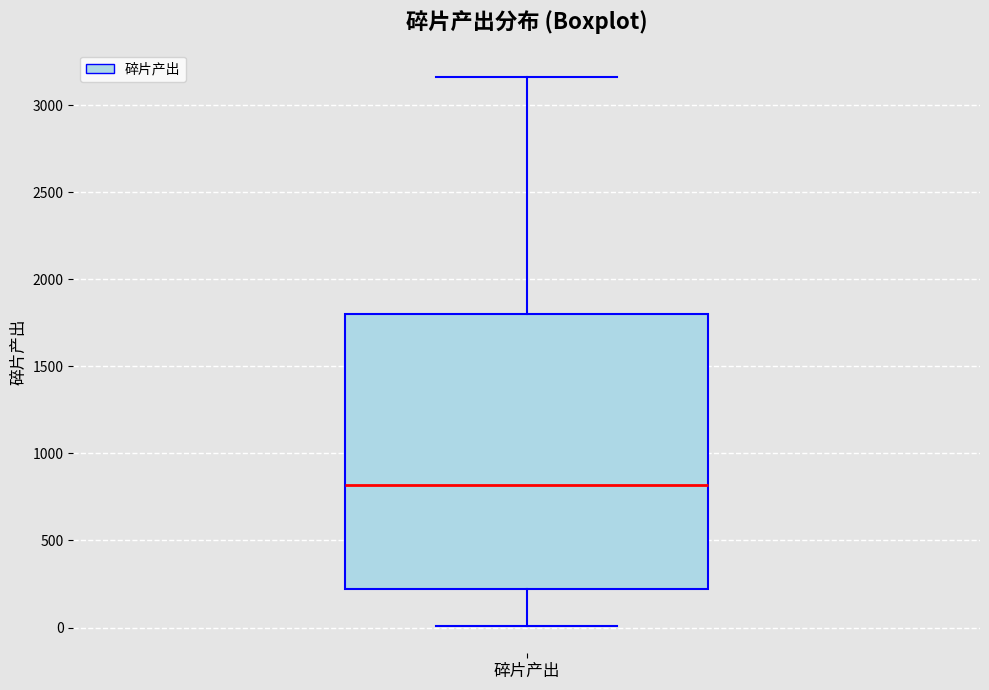

Read this box plot against the y-axis: the position of the median line, the range covered by the box, and the ends of both whiskers. The values are not printed on the chart, so give them approximately, as read against the axis.

median 800, box 200 to 1800, whiskers 0 to 3150